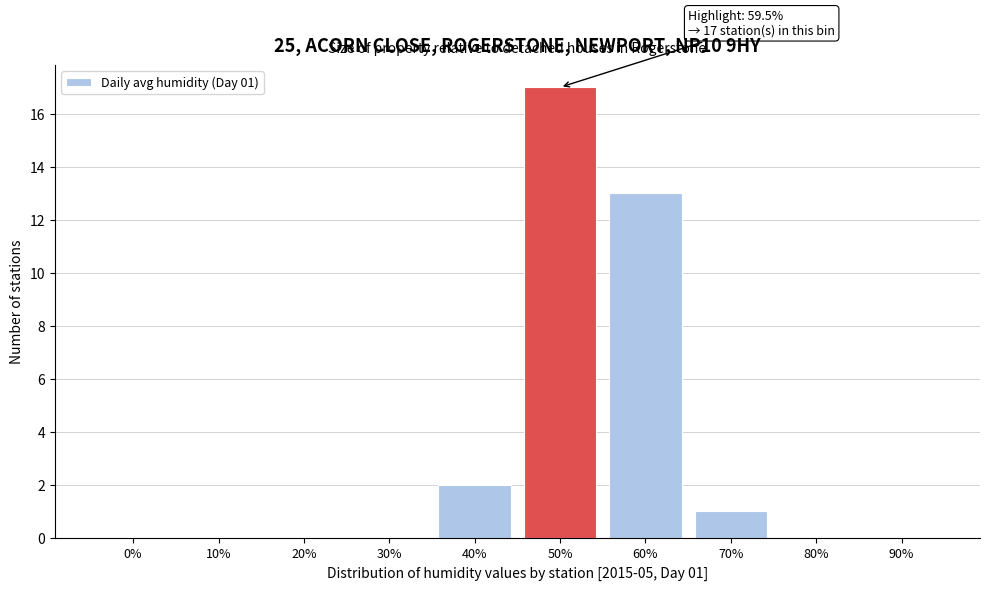

Reading right to left, extract all data points from this chart.

90%=0	80%=0	70%=1	60%=13	50%=17	40%=2	30%=0	20%=0	10%=0	0%=0